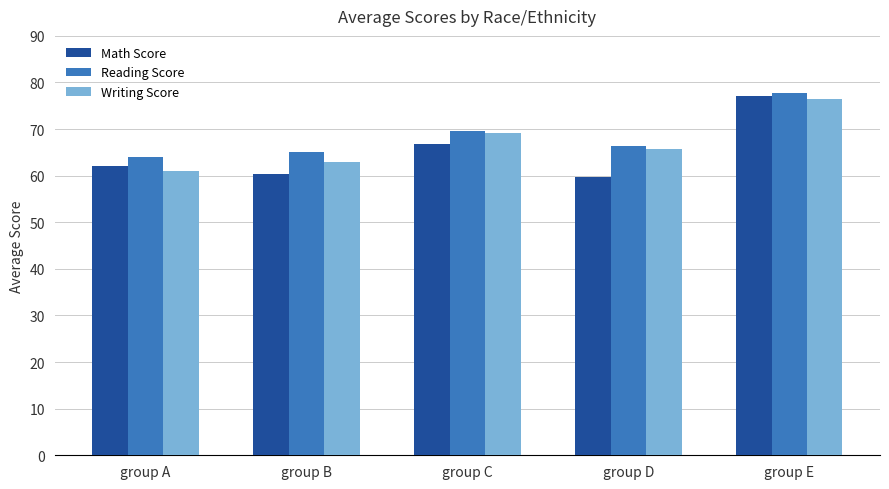

Is it true that Writing Score equals 95.8 at group C?

False